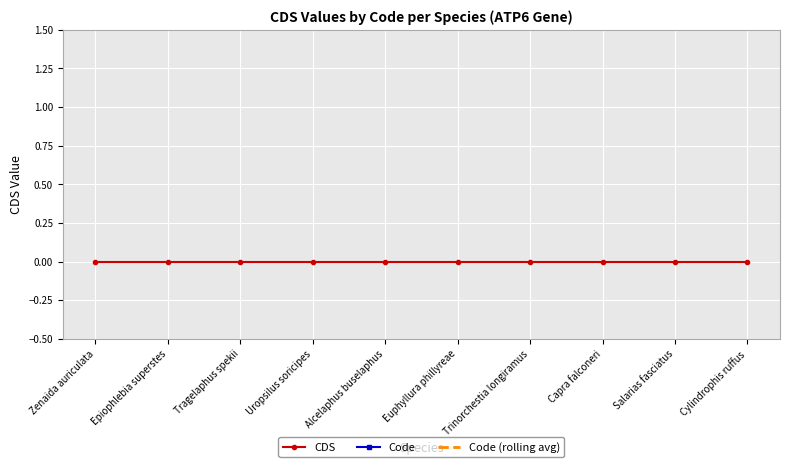

Between Alcelaphus buselaphus and Cylindrophis ruffus, which series saw the biggest shift?

CDS